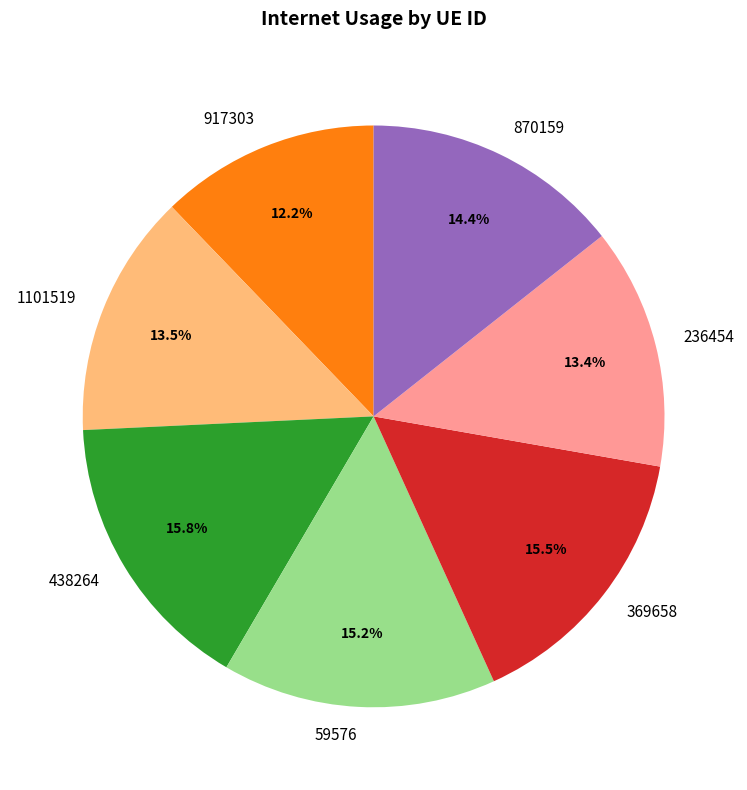

What is the smallest slice in the pie chart?

917303